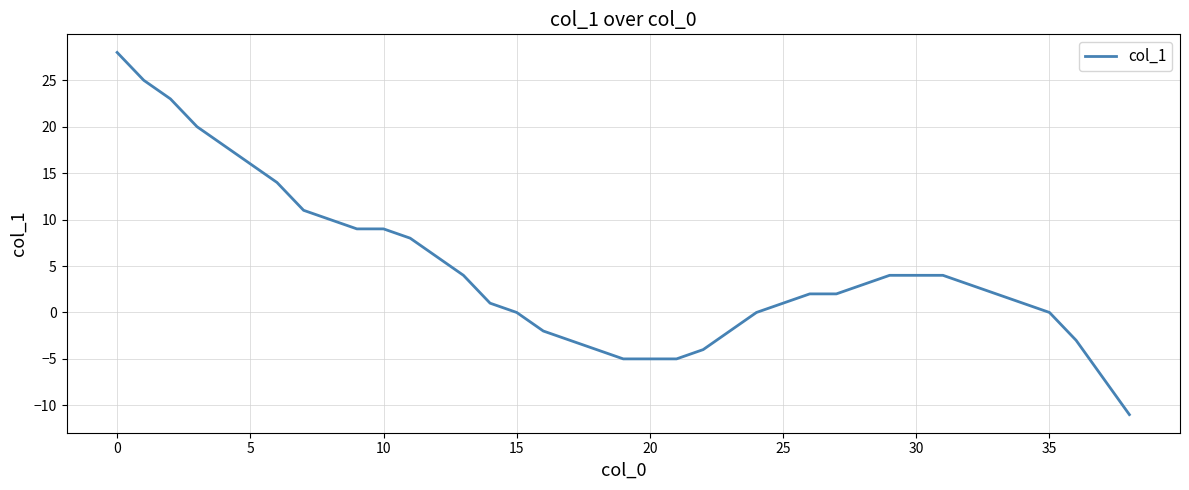

What is the maximum value shown in the chart?

28